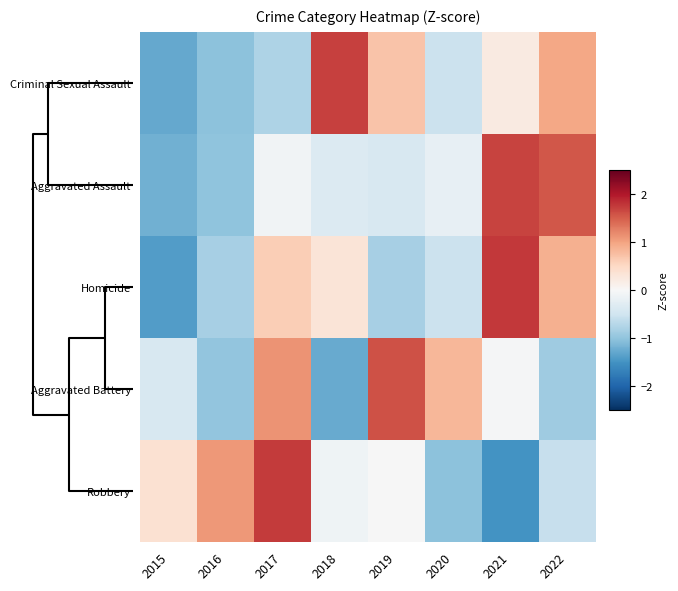

How many data points does each series have?

8